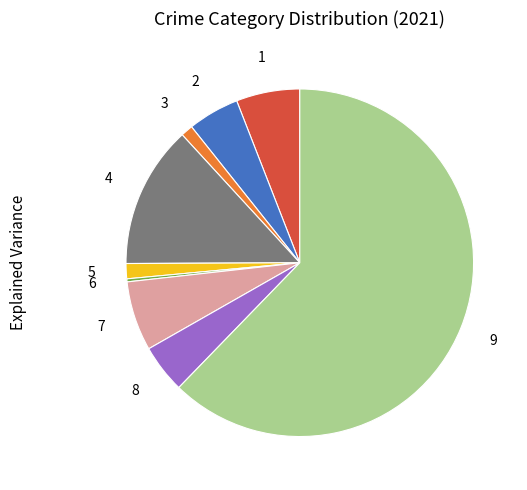

Does any single category account for the majority?

Yes